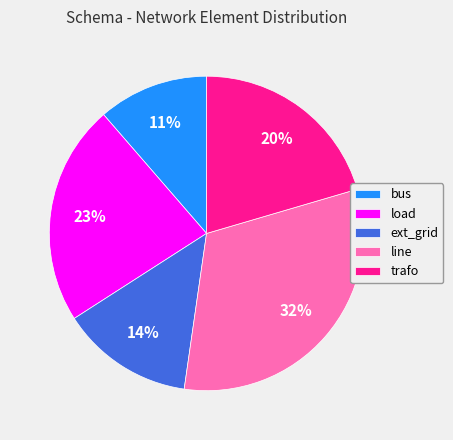

True or false: ext_grid accounts for 26% of the total.

False